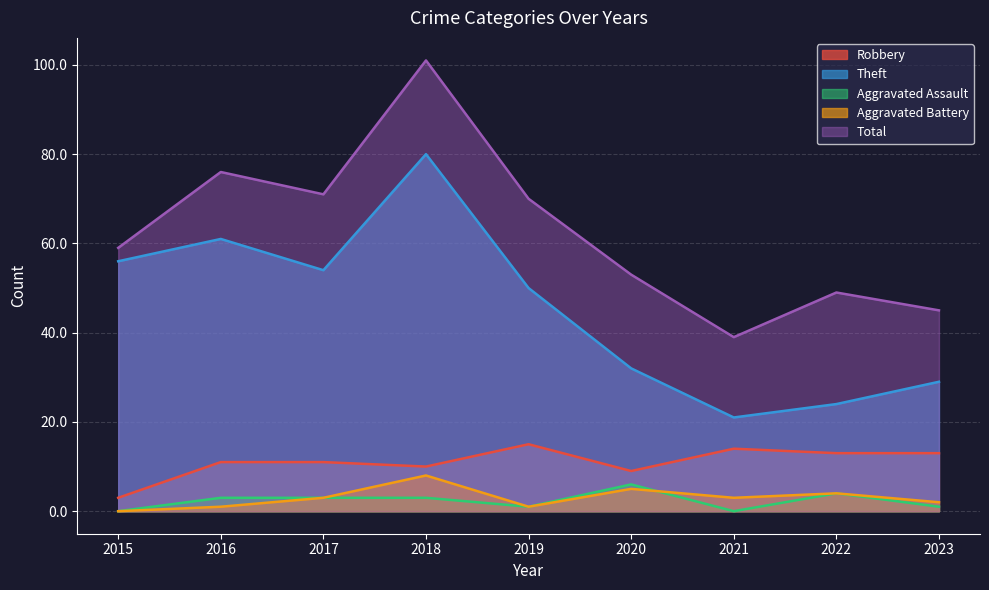

What is the difference between the maximum and minimum values in the Robbery series?

12